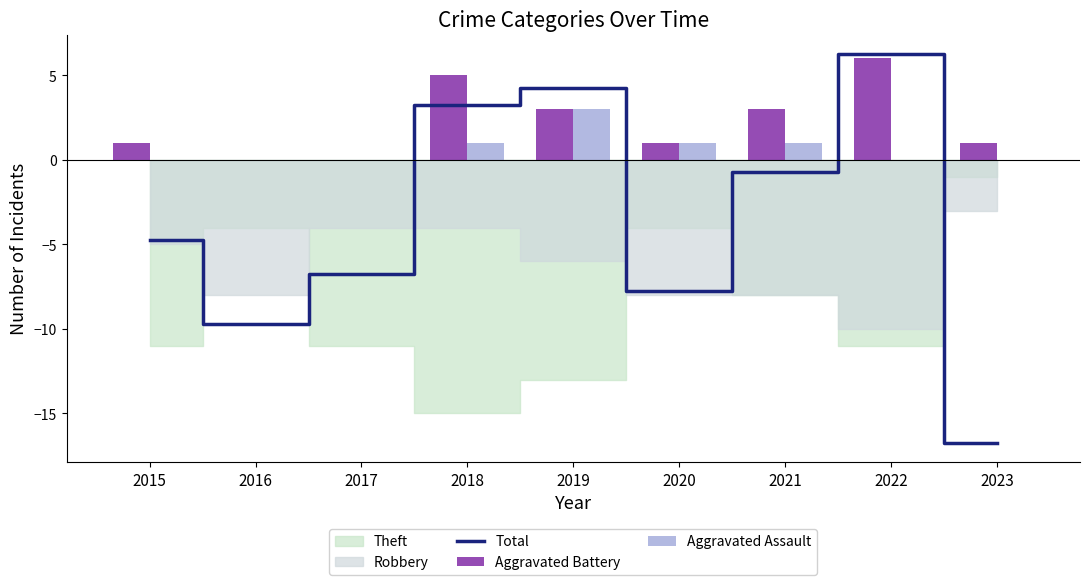

At which label is Total closest to -5?

2015